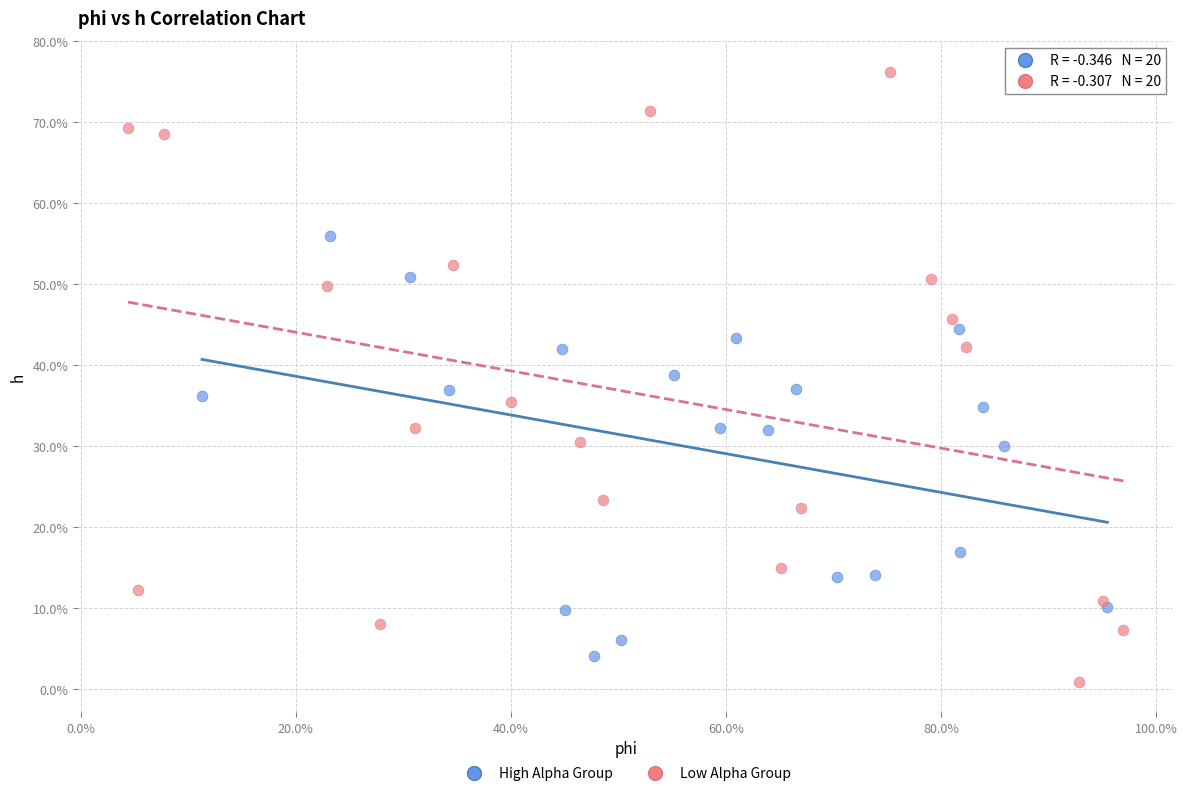

Which series has the widest spread of Y values?

Low Alpha Group